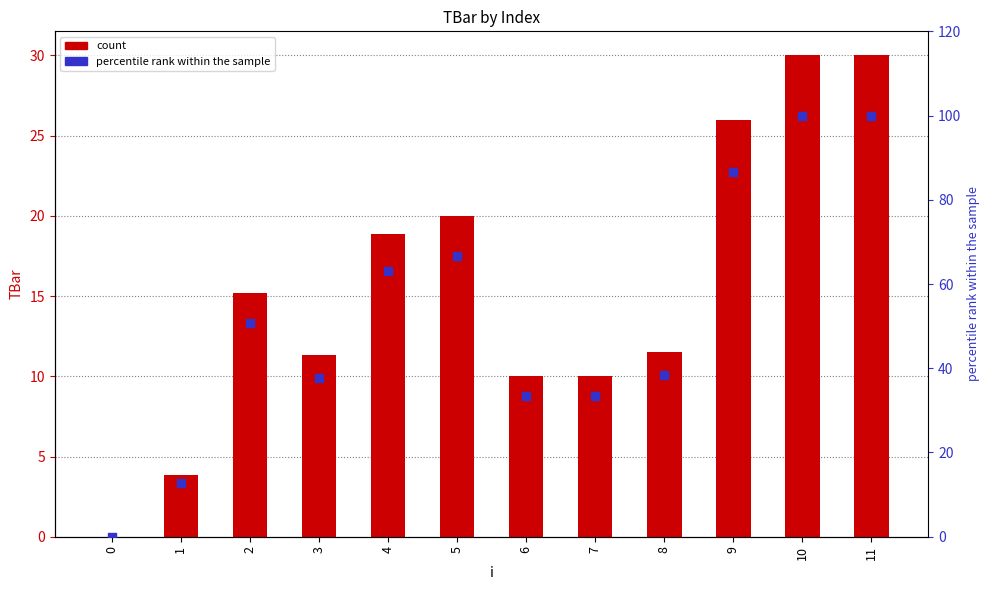

Which series contains the highest Y value?

percentile rank within the sample